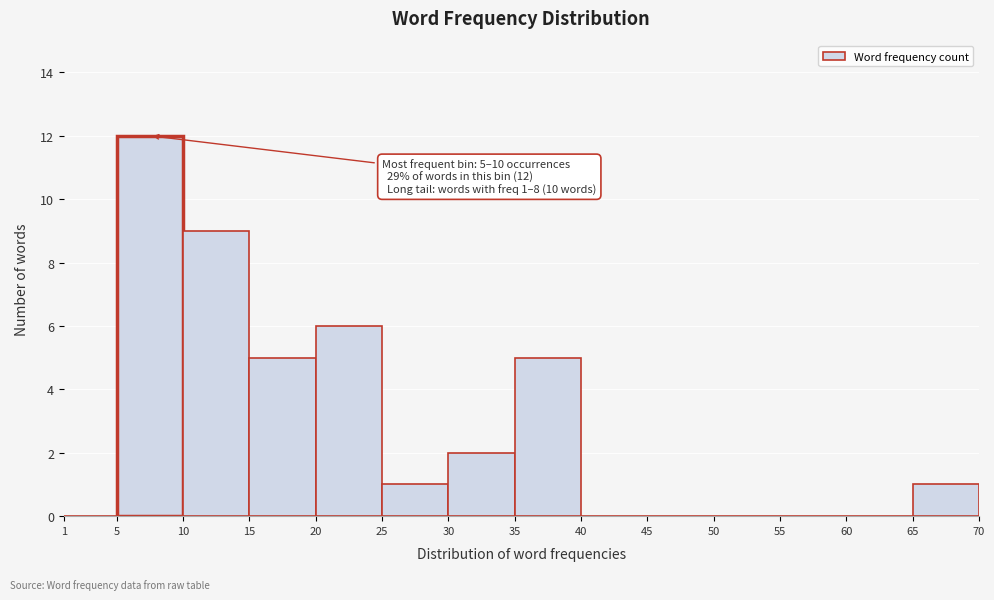

Over which range of the x-axis is the bar tallest?

5 to 10